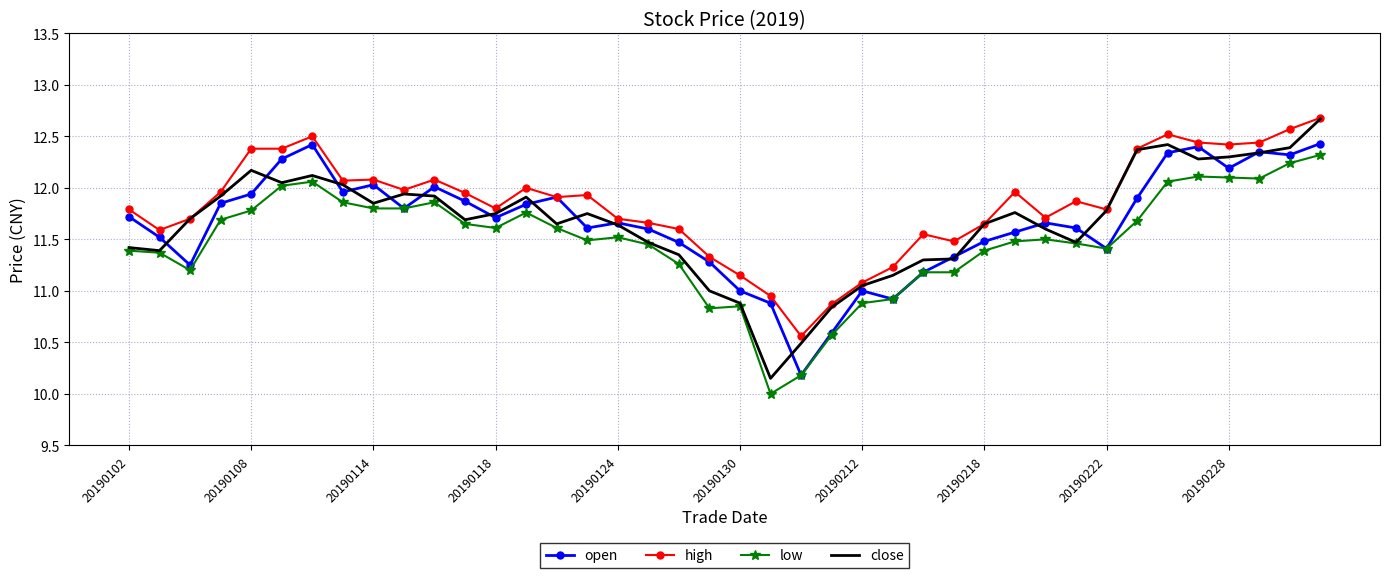

What is the difference between the second highest and second lowest values in the close series?

1.9